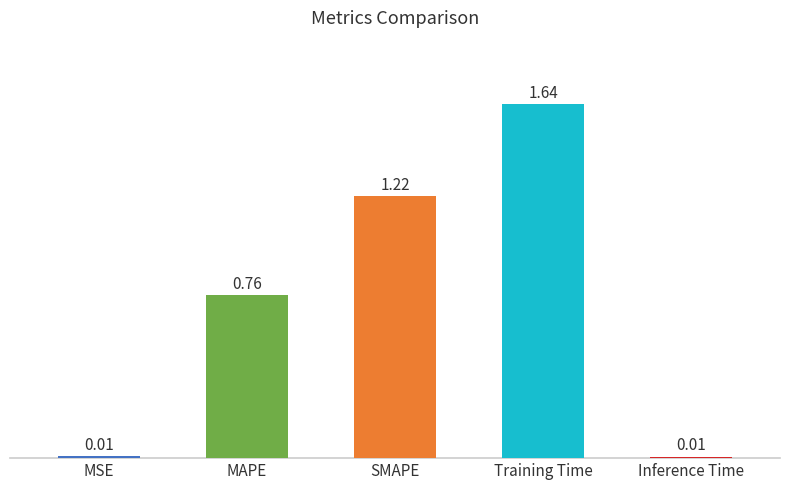

What is the change in value from Training Time to Inference Time?

-1.6